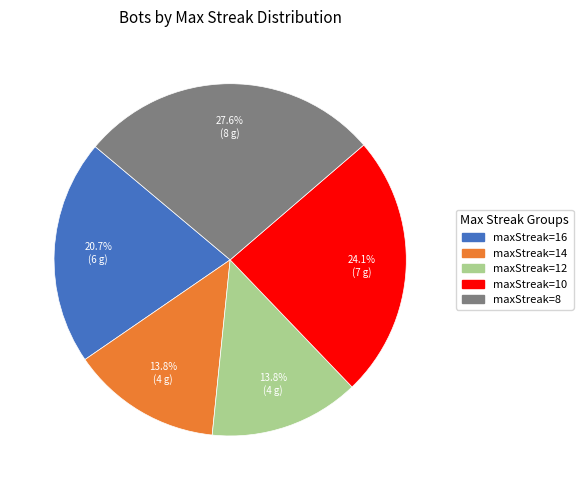

Which has a higher value, maxStreak=12 or maxStreak=16?

maxStreak=16